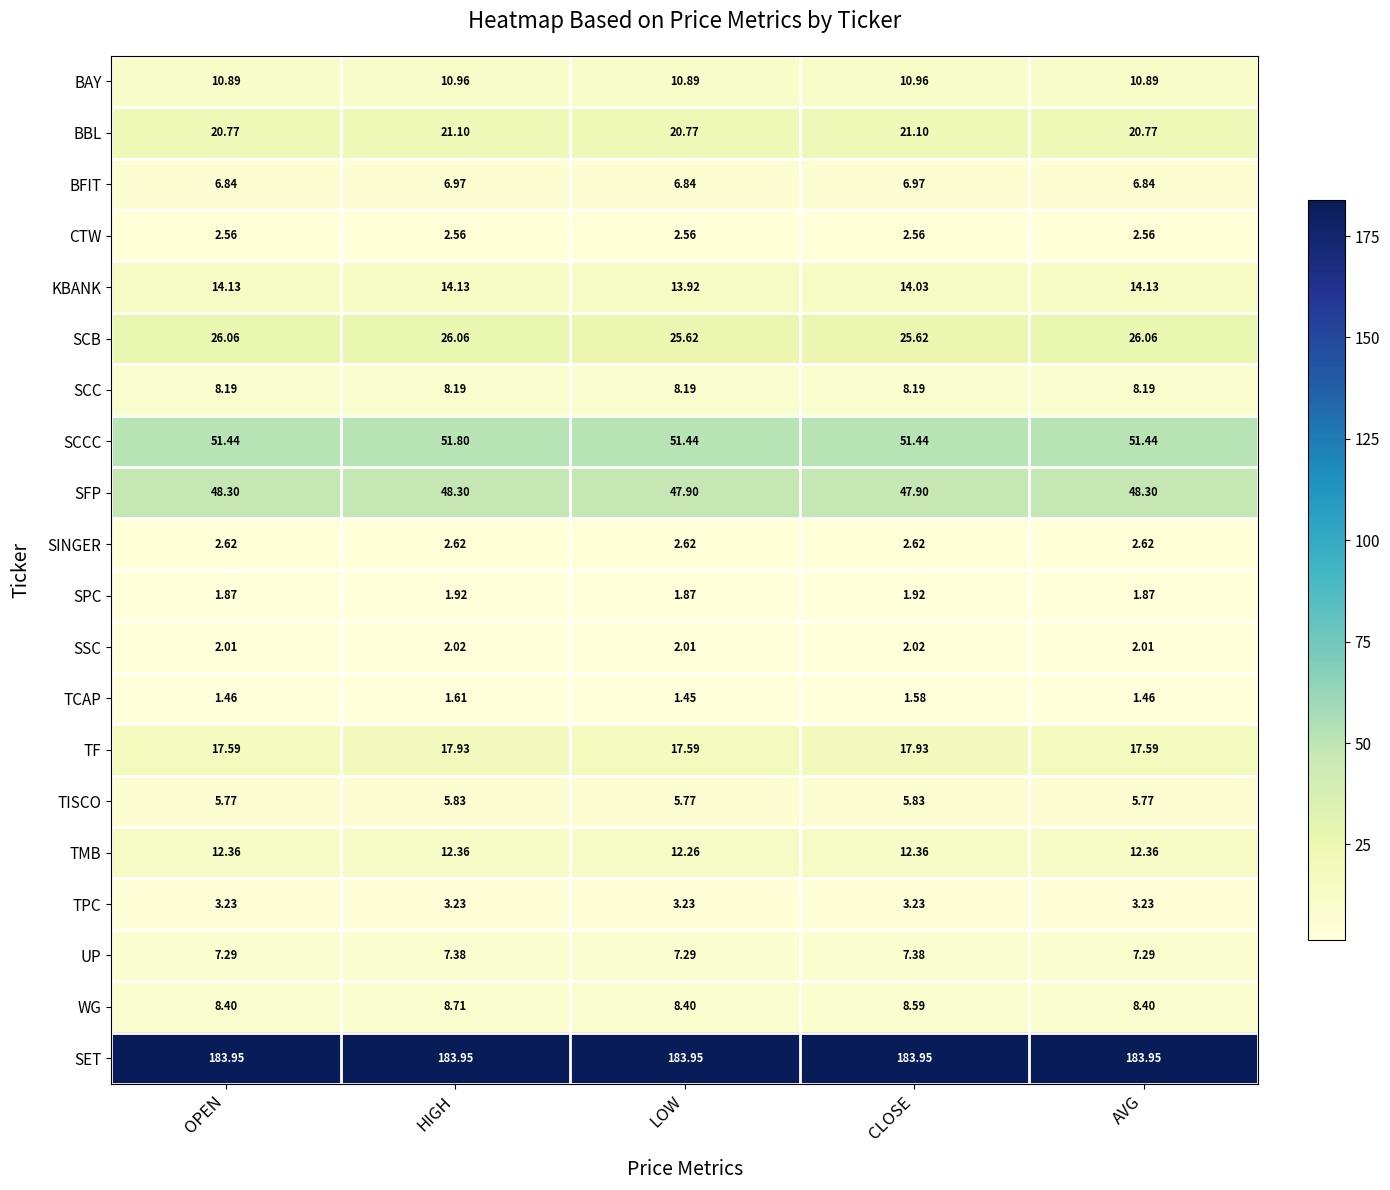

At LOW, list the series in order from largest to smallest.

SET, SCCC, SFP, SCB, BBL, TF, KBANK, TMB, BAY, WG, SCC, UP, BFIT, TISCO, TPC, SINGER, CTW, SSC, SPC, TCAP